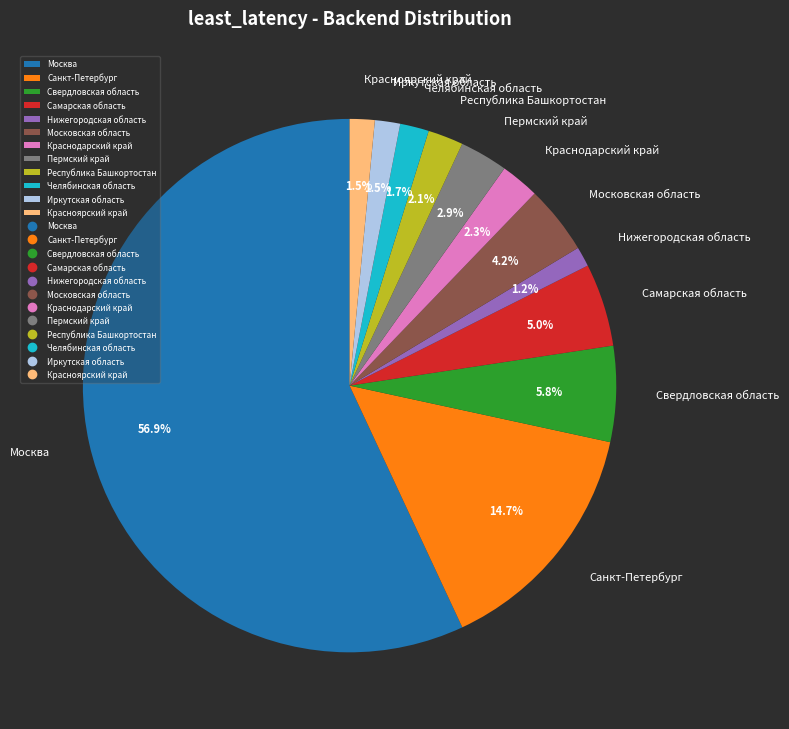

What is the ratio of the value at Нижегородская область to the value at Республика Башкортостан?

0.6